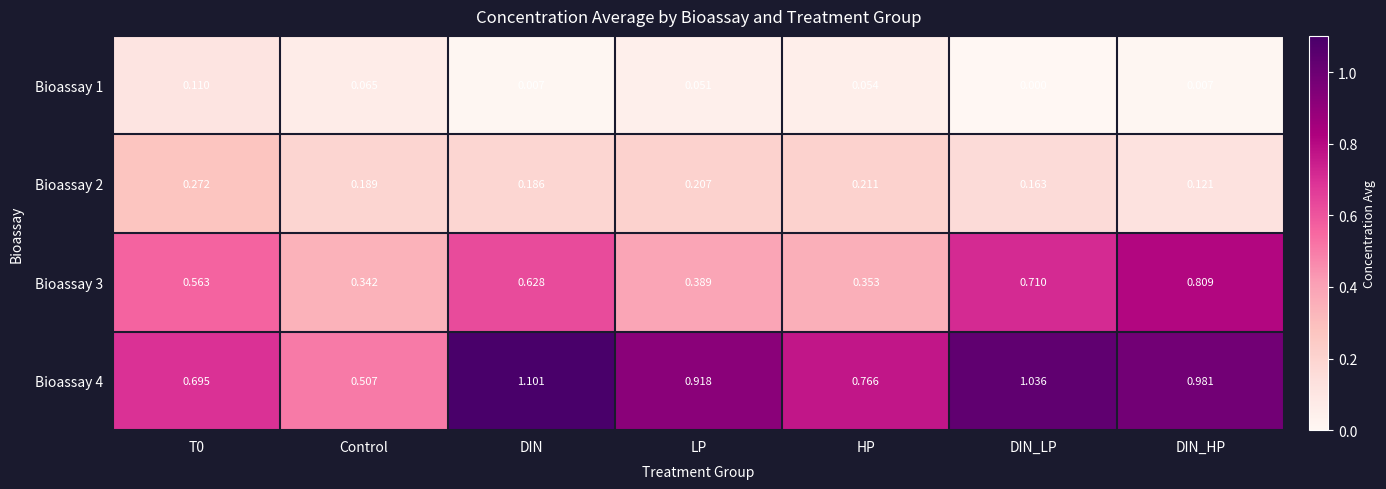

Where is Bioassay 2 nearest to the value 0?

DIN_HP